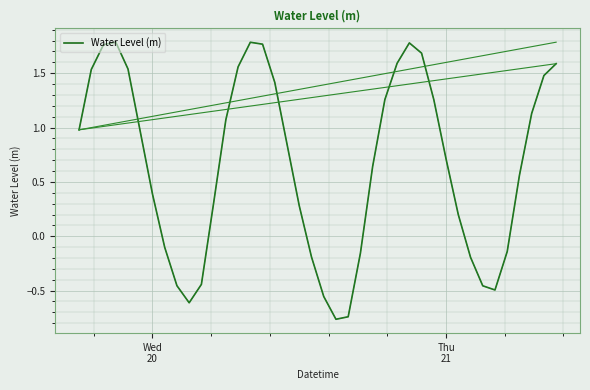

What is the difference between the maximum and minimum values?

2.5